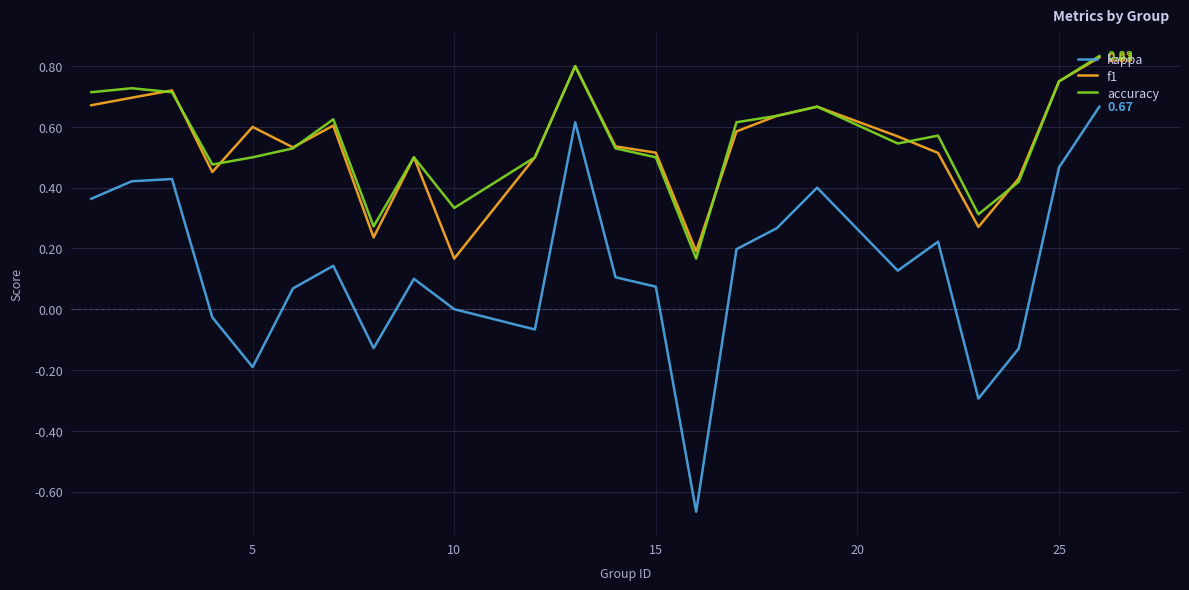

Which series has the largest range (max minus min)?

kappa